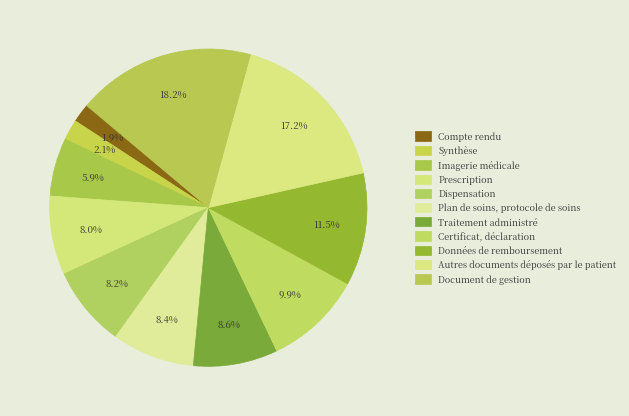

What percentage is the Compte rendu slice, to the nearest percent?

2%